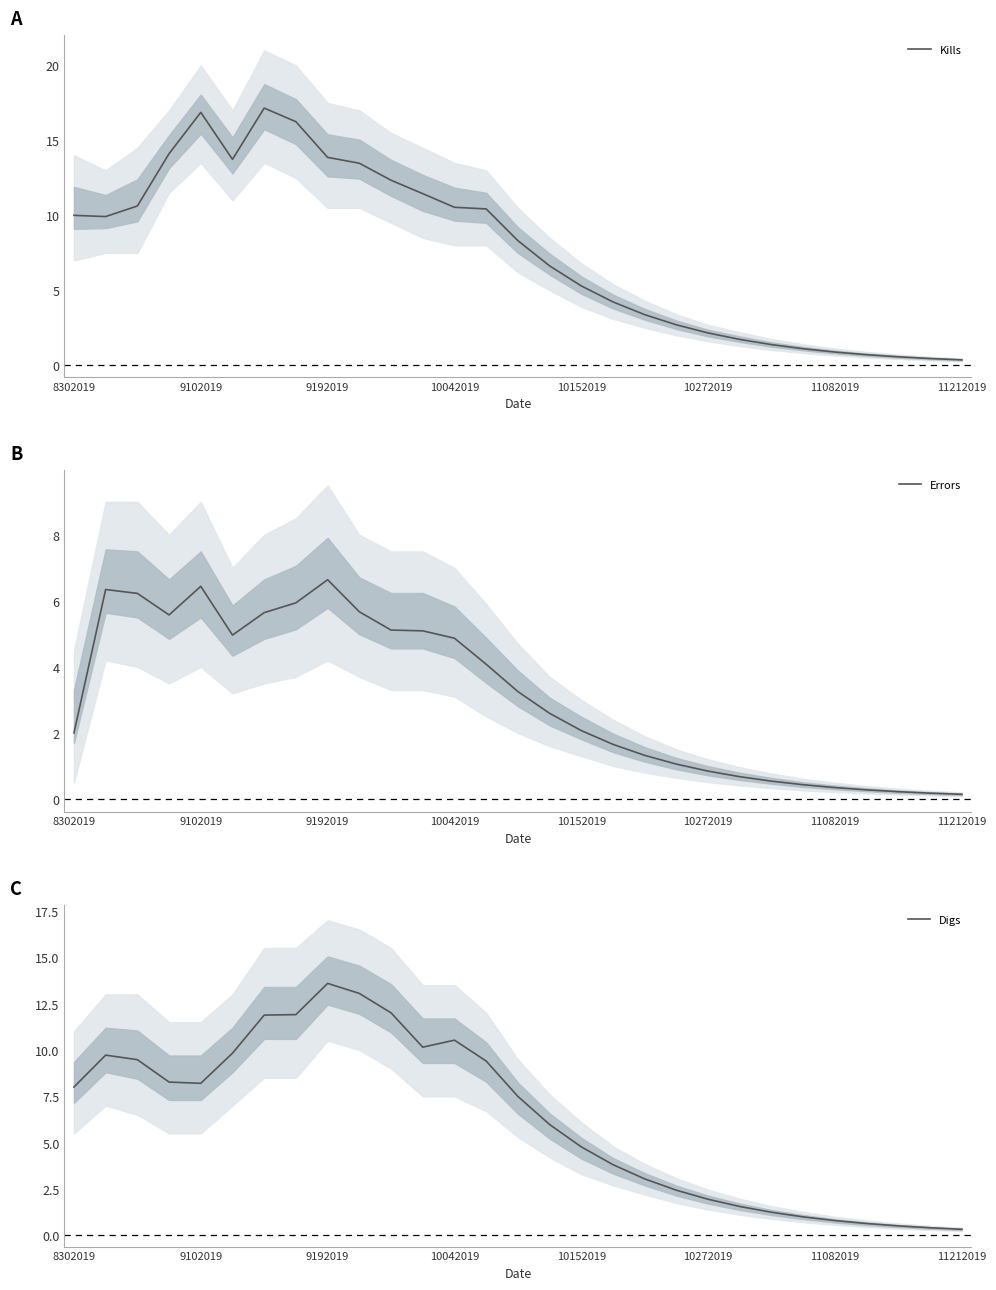

Does the chart display data point markers on the line(s)?

No